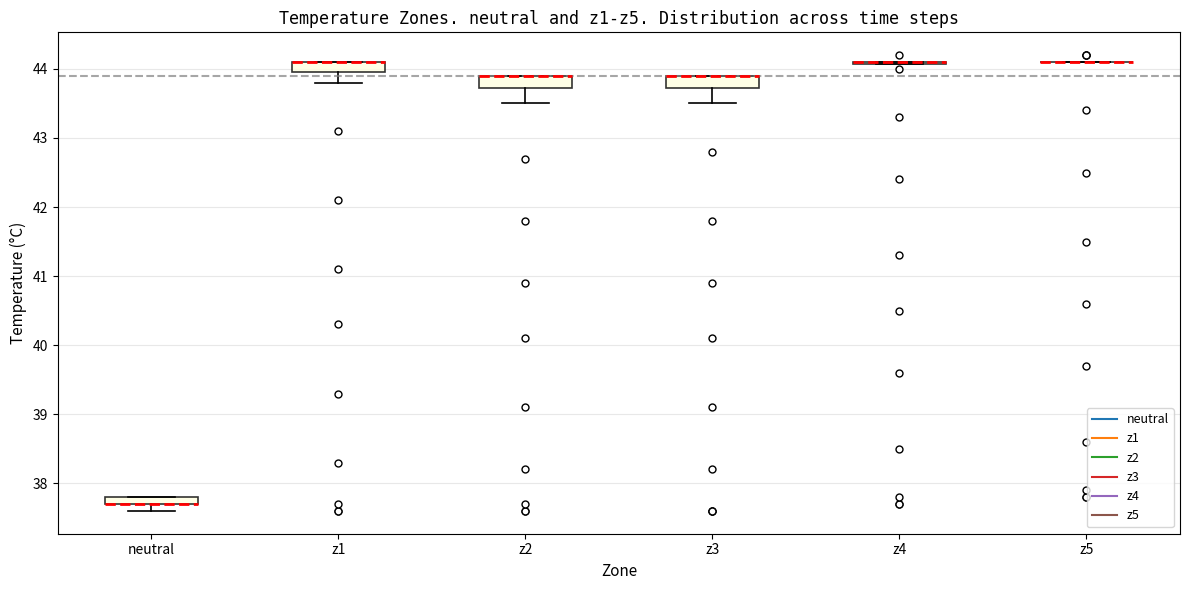

Where is the lower edge of the box for neutral on the y-axis? The values are not printed on the chart, so give them approximately, as read against the axis.

37.7